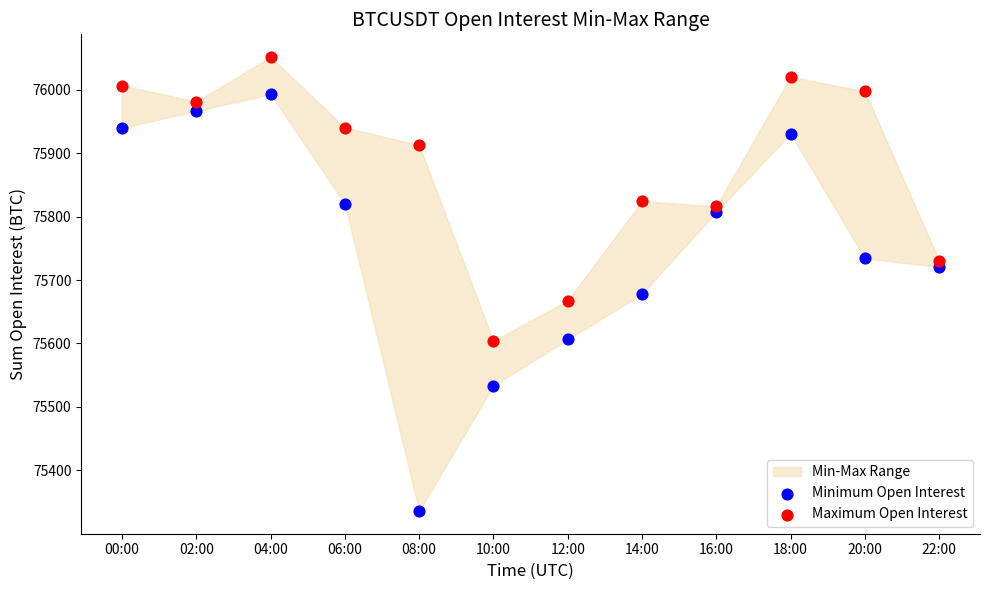

Across all data points, what is the range of Y values (max minus min)?

715.2